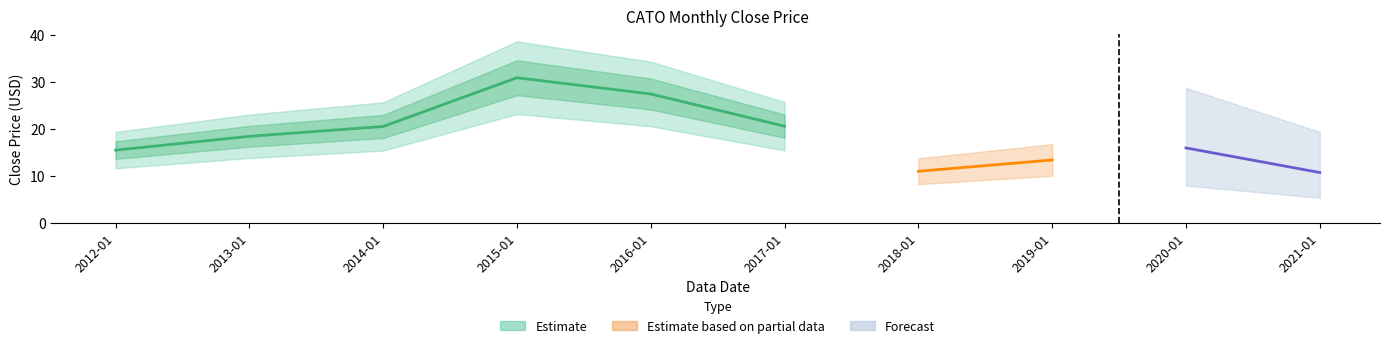

What position from the right is 2012-01?

10